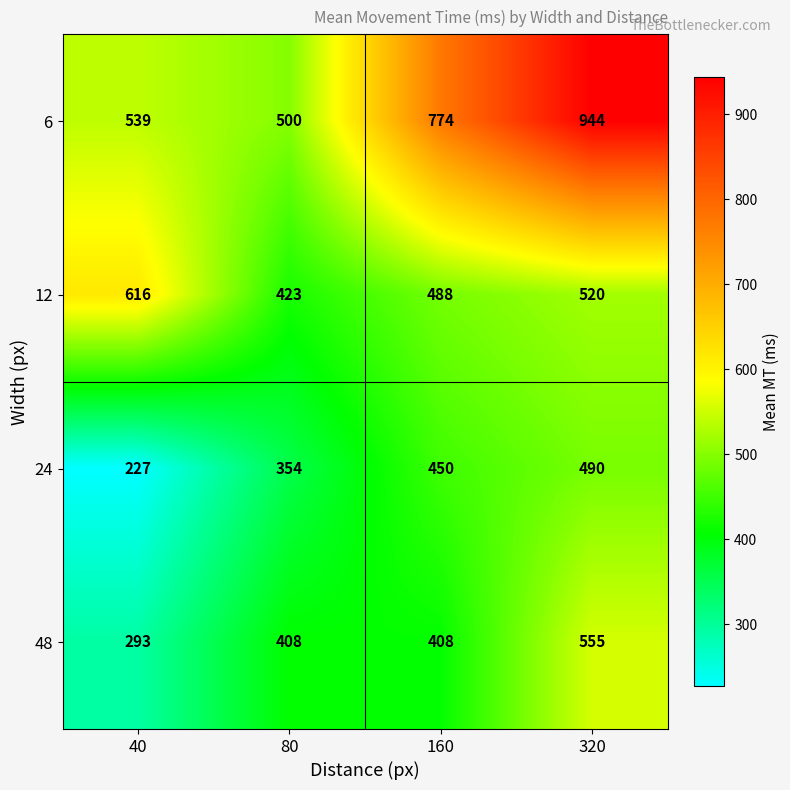

Between 40 and 80, which series saw the biggest shift?

12